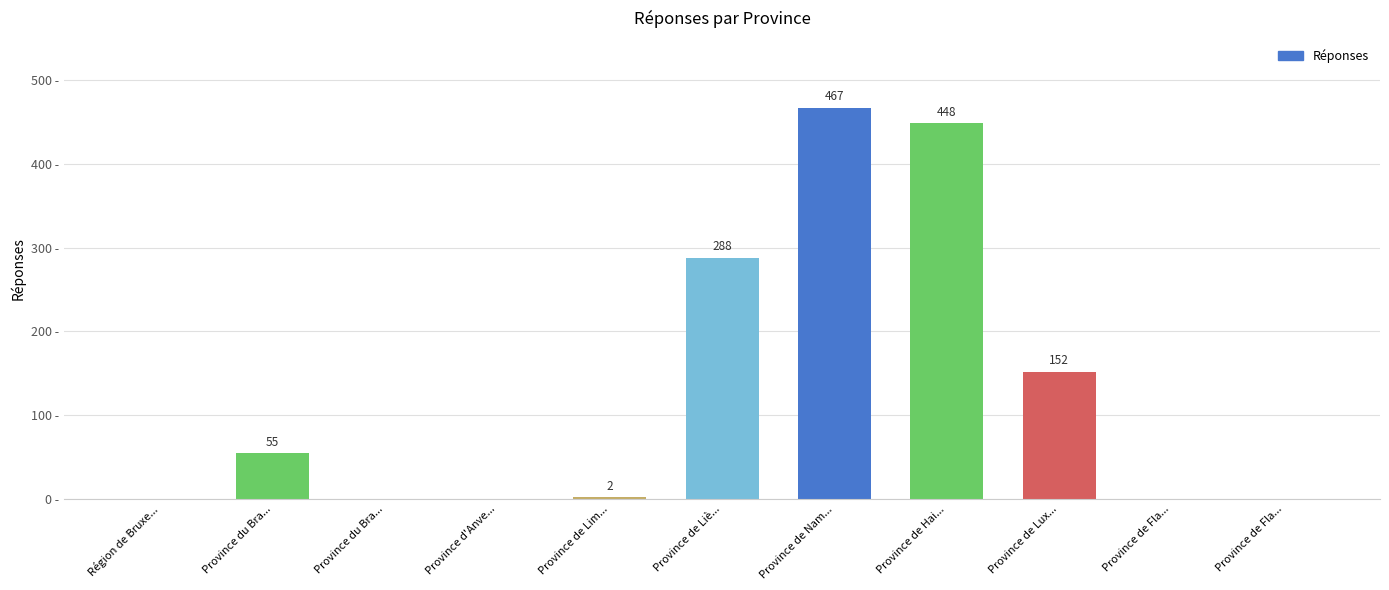

Rank the categories by value from highest to lowest.

Province de Nam..., Province de Hai..., Province de Liè..., Province de Lux..., Province du Bra..., Province de Lim..., Région de Bruxe..., Province du Bra..., Province d'Anve..., Province de Fla..., Province de Fla...